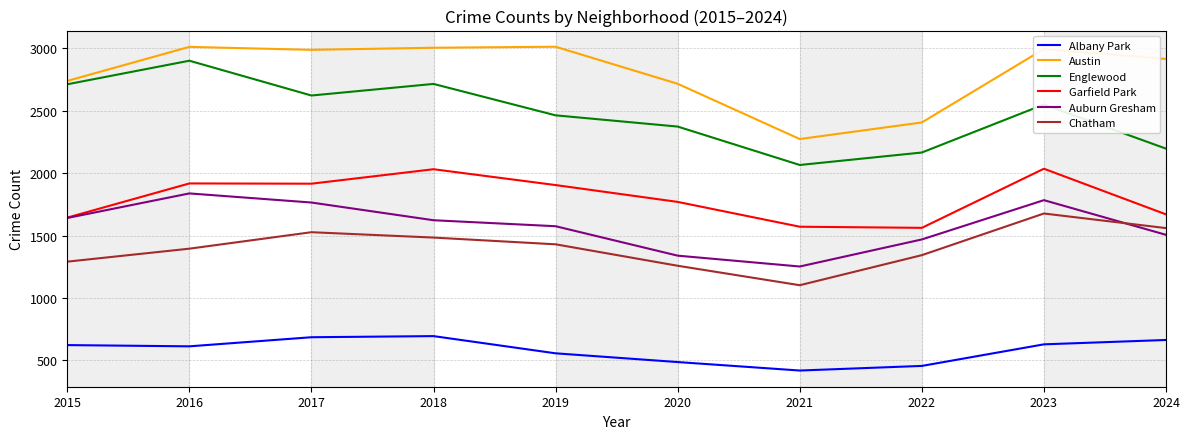

True or false: Albany Park and Chatham intersect in this chart.

False